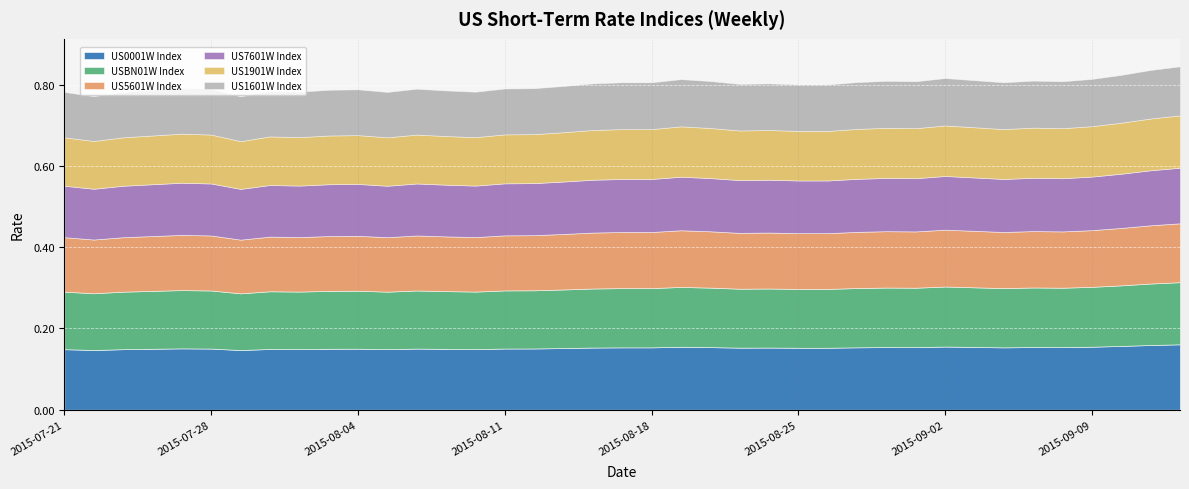

What is the sum of the USBN01W Index values at 2015-08-06 and 2015-07-24?

0.3